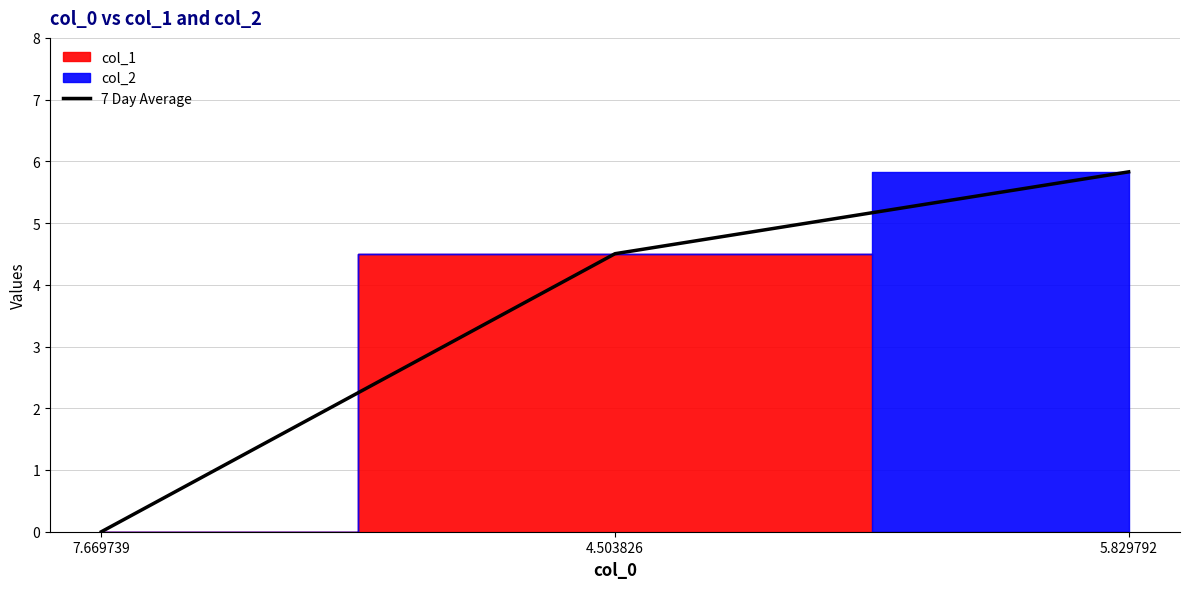

Which has a higher value, 4.503826 or 5.829792?

5.829792